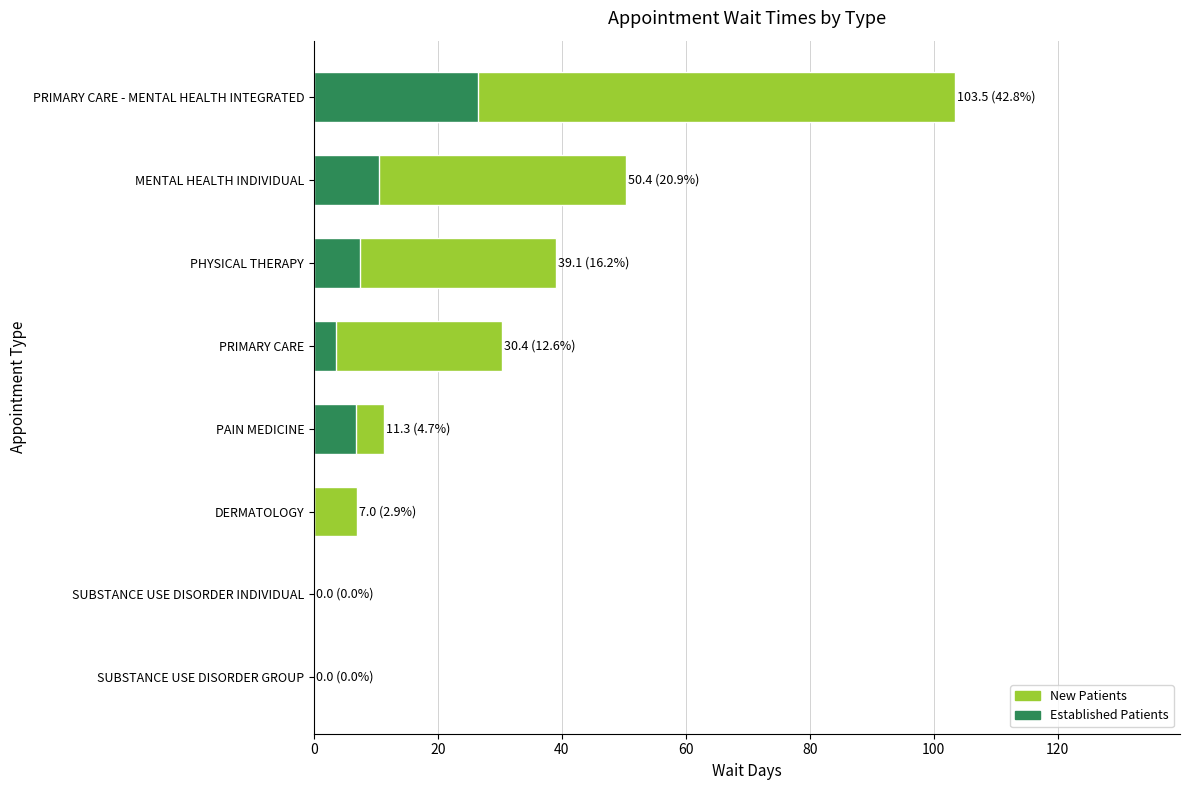

The value of NewPatients at 40 is 10.7. True or false?

False